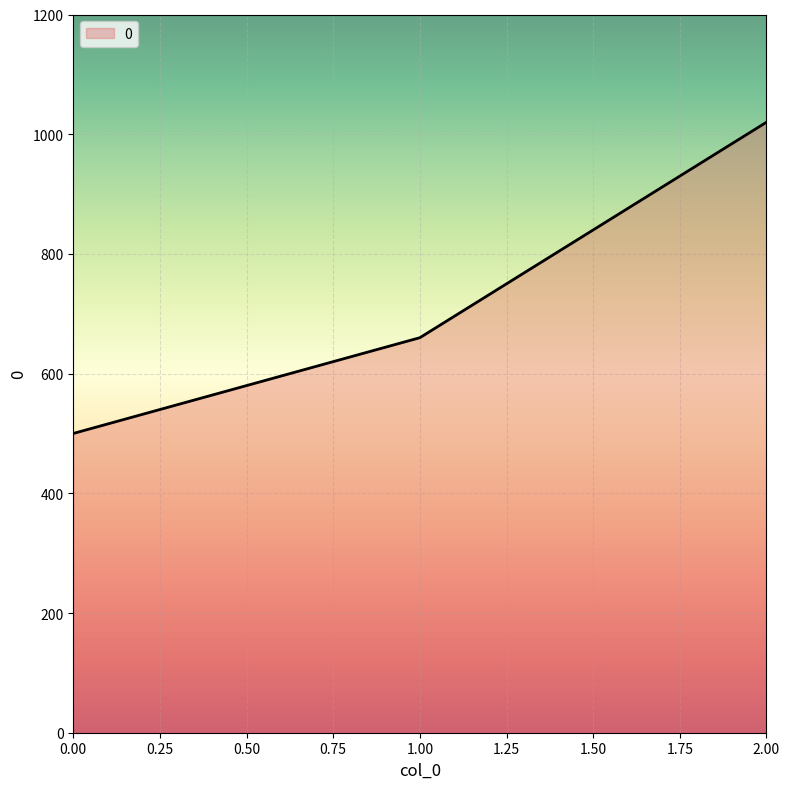

At which label is the value closest to 760?

1.00